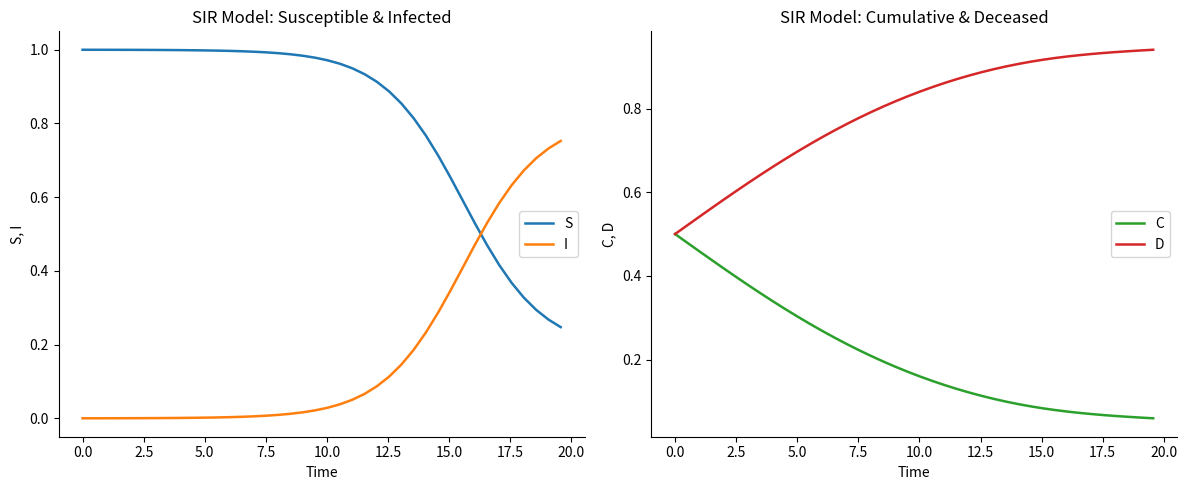

Is the value of I at 25 greater than the value of C at 13?

No